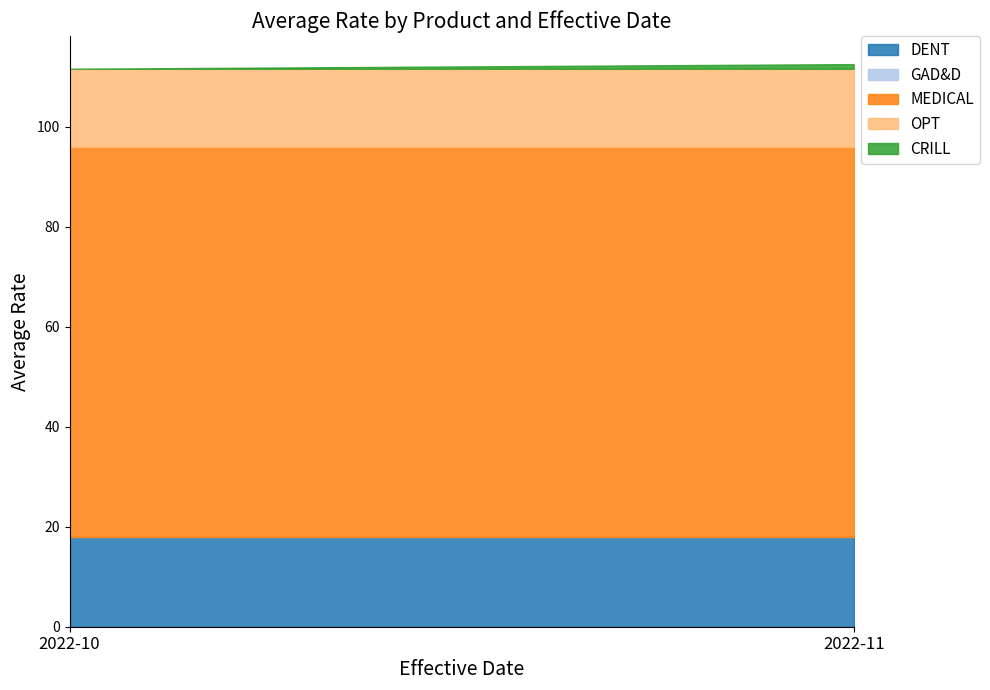

The value of MEDICAL at 2022-10 is 122.5. True or false?

False